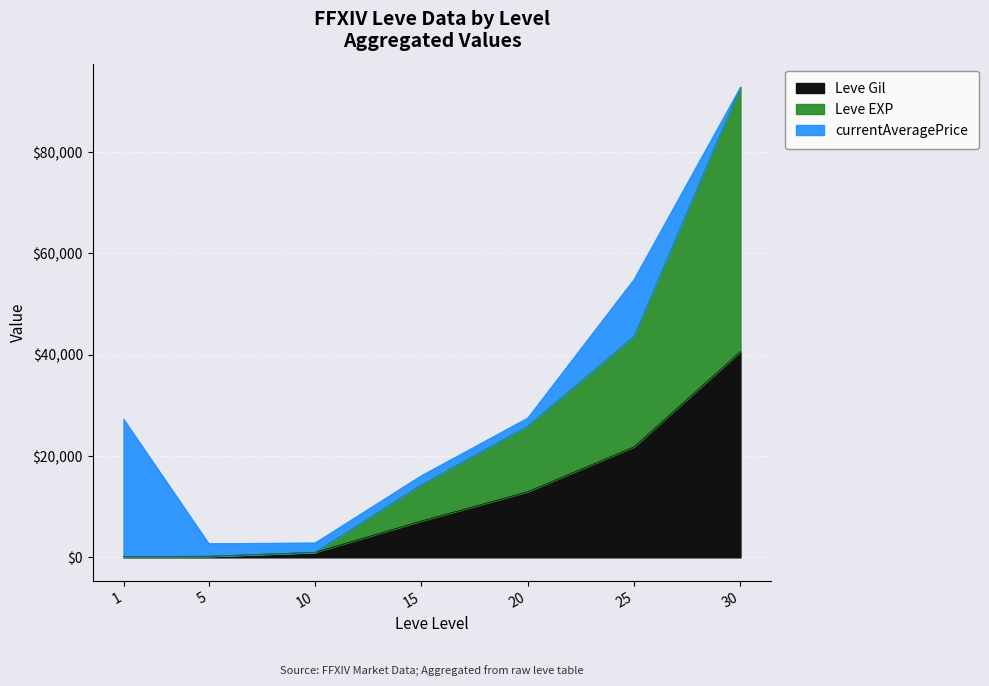

At which category is the sum across all series the highest?

30